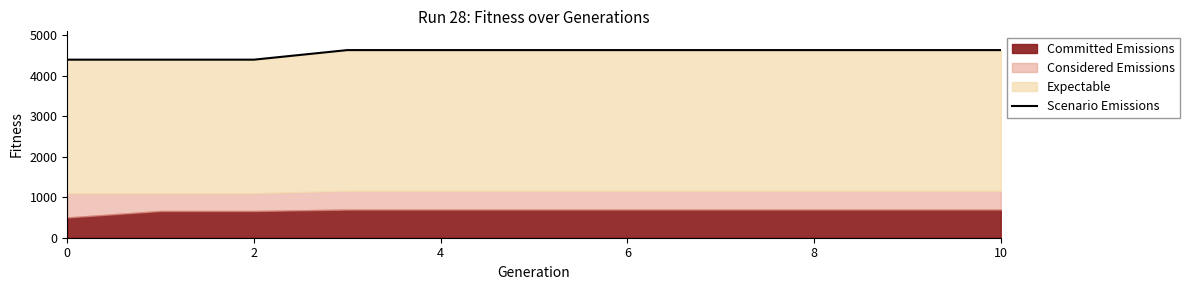

How many lines are shown in the chart?

1